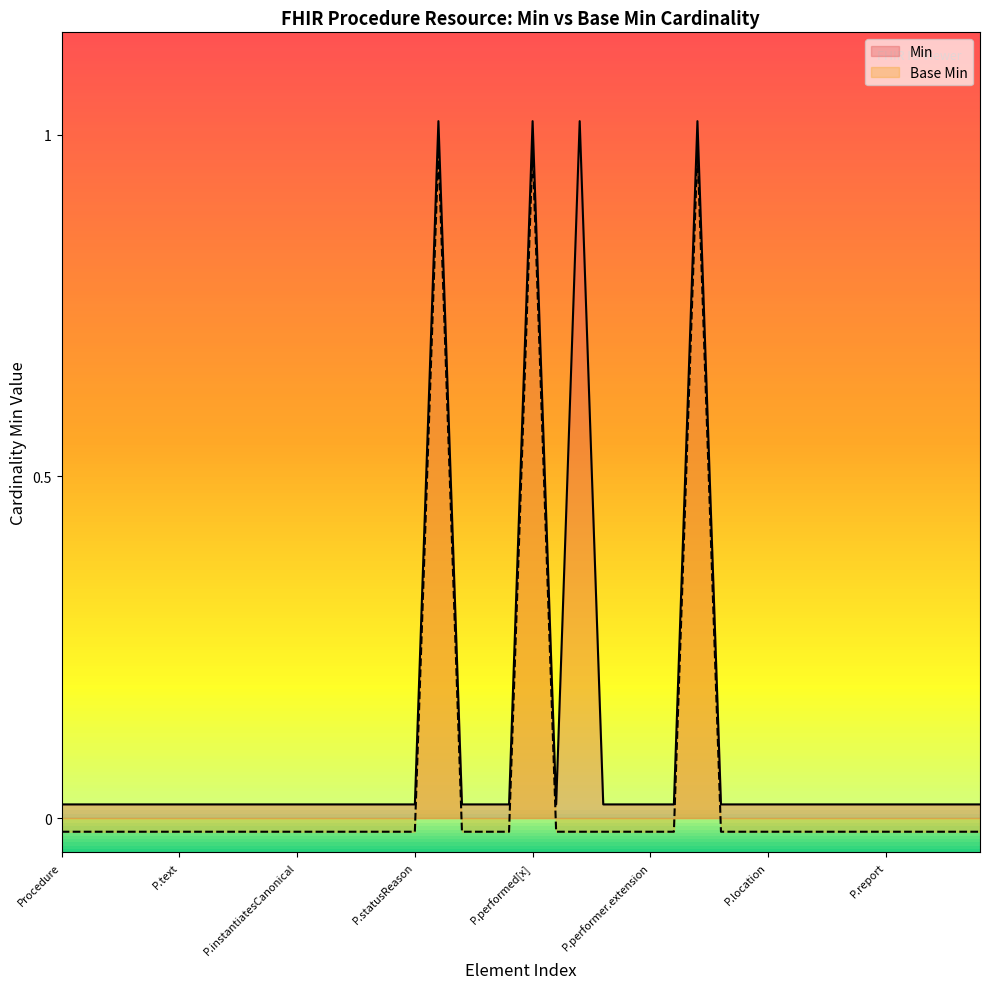

How many interior local peaks does the Base Min series have?

3